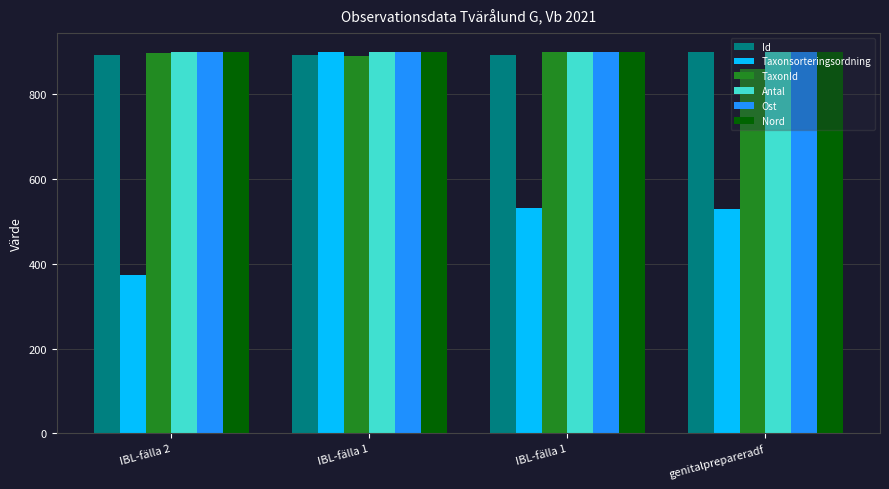

Does the chart contain any negative values?

No